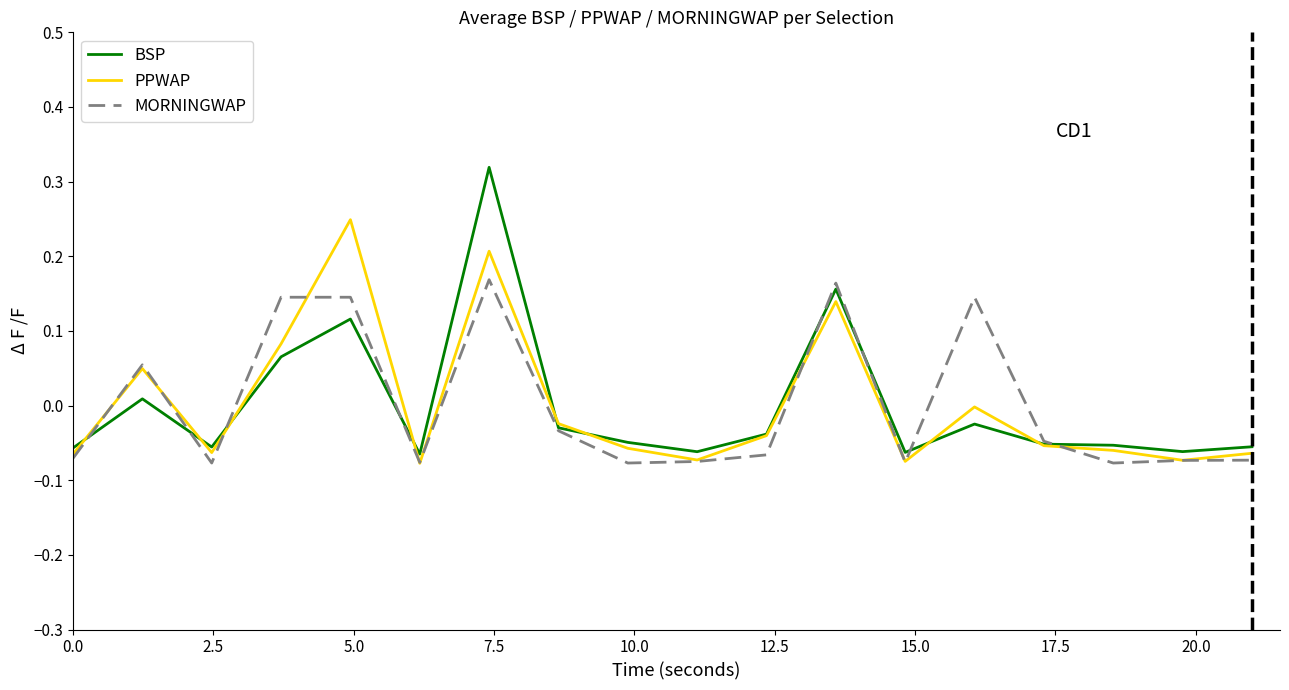

Which series has the widest spread of values?

BSP